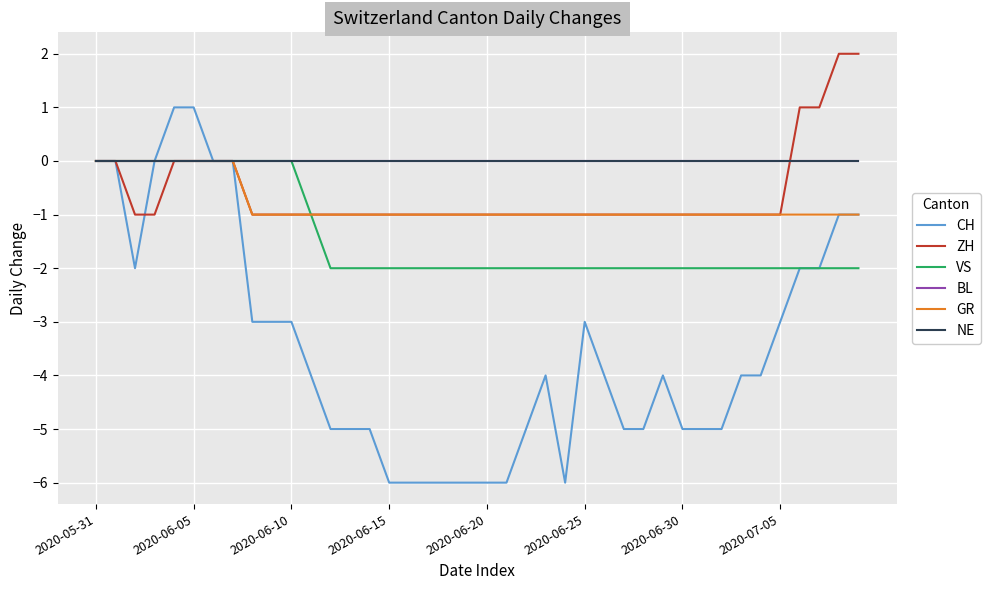

Is this an area chart (filled region under the line)?

No